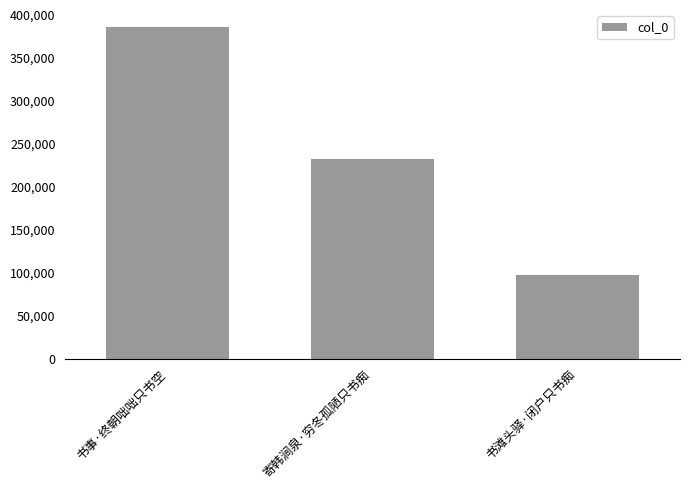

Reading right to left, extract all data points from this chart.

书滩头驿·闭户只书痴=97693	寄韩涧泉·穷冬孤陋只书痴=232893	书事·终朝咄咄只书空=386619